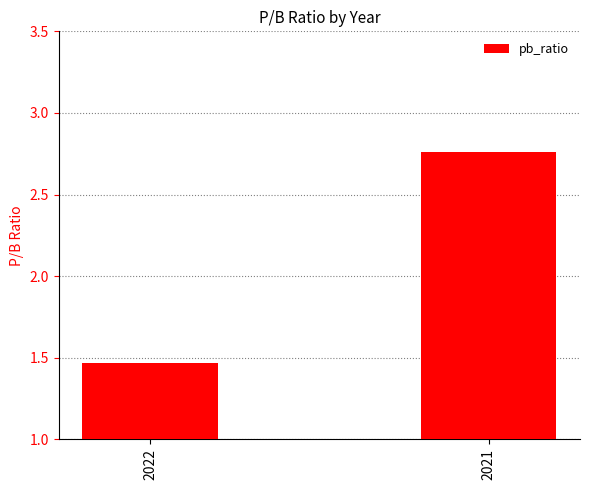

At which category does the chart reach its minimum across all series?

2022